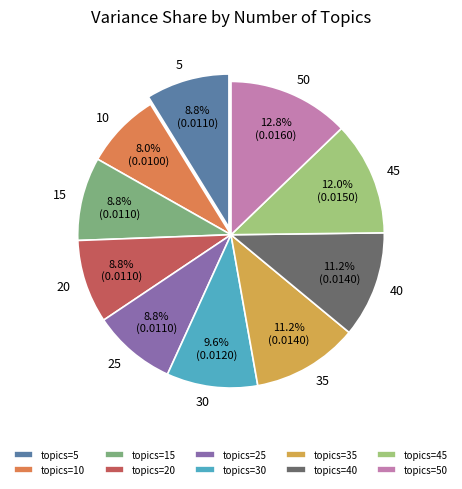

What is the smallest slice in the pie chart?

topics=10